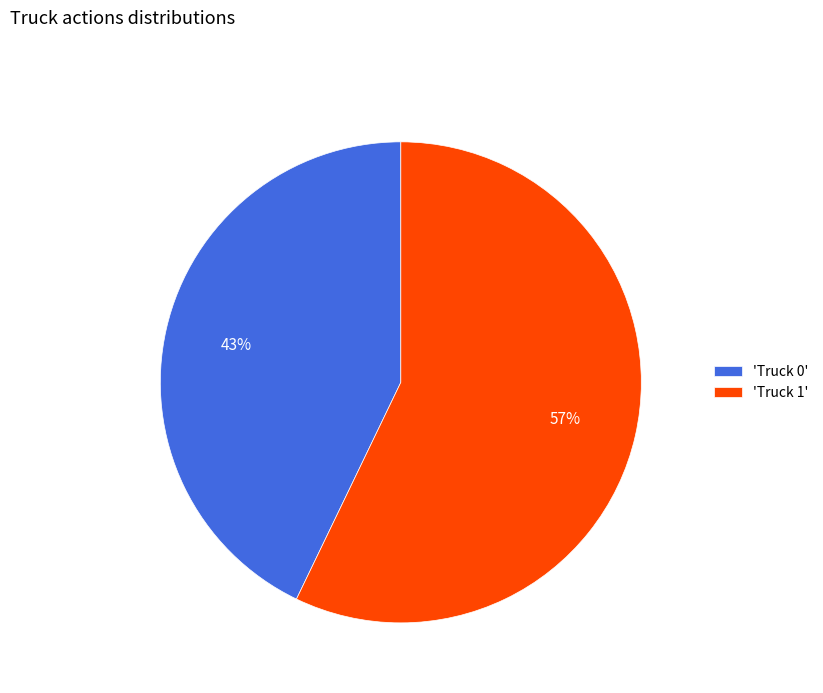

Combined, do 'Truck 0' and 'Truck 1' account for over 50%?

Yes